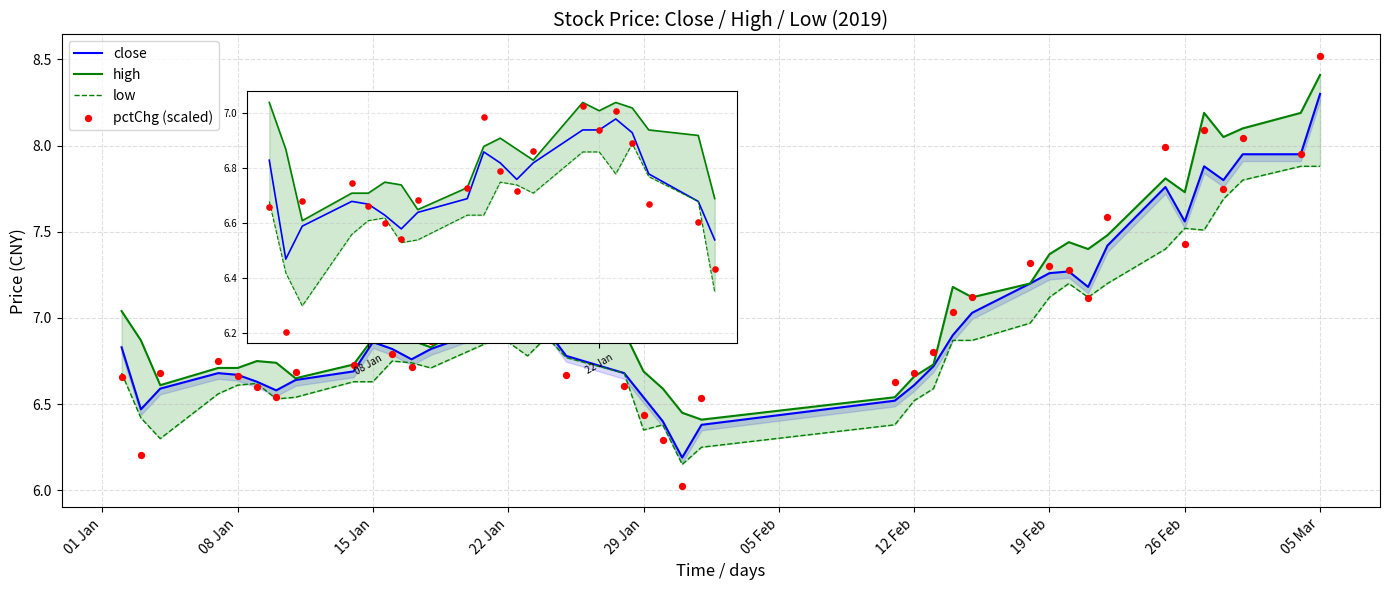

Which series has the largest total across all categories?

high